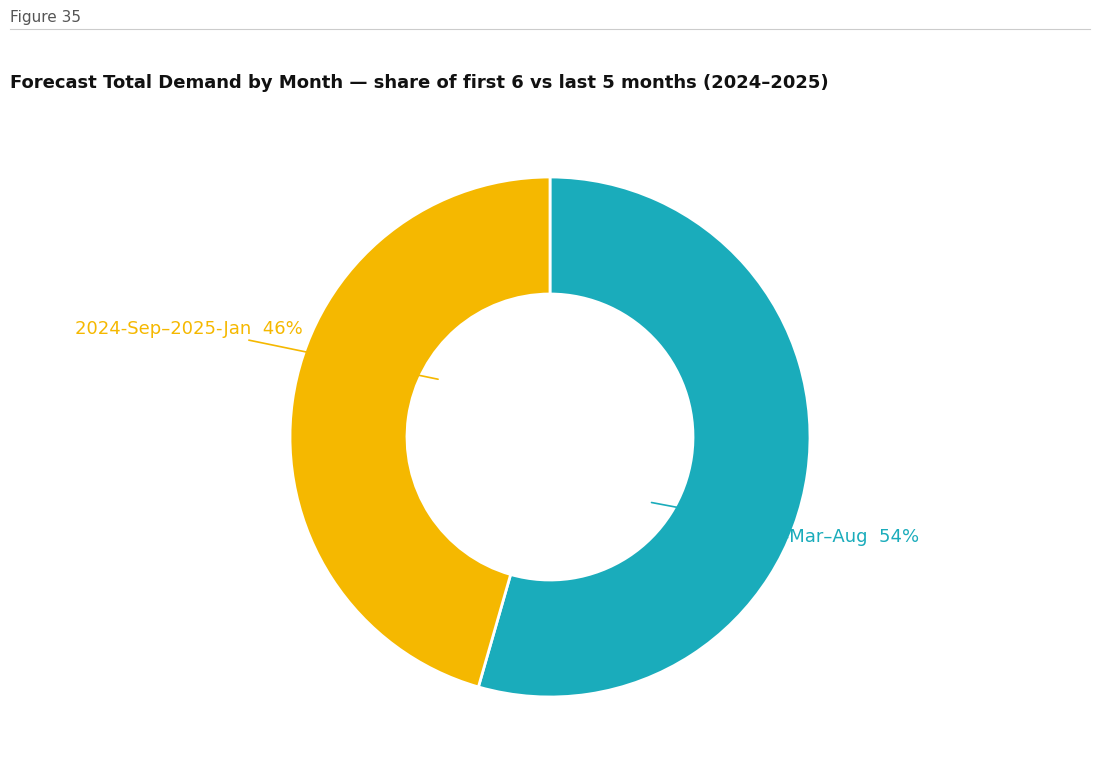

How many segments does this pie chart have?

2